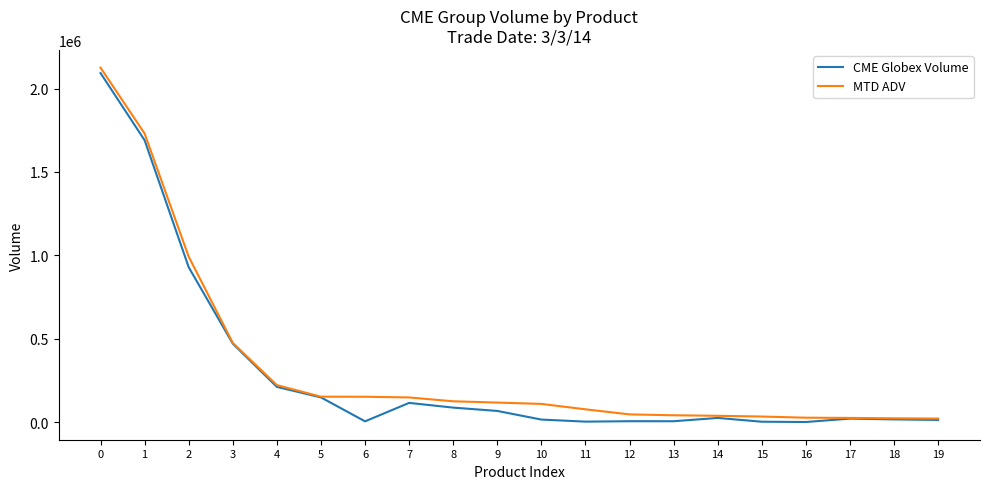

At how many categories does at least one series exceed 1860387?

1